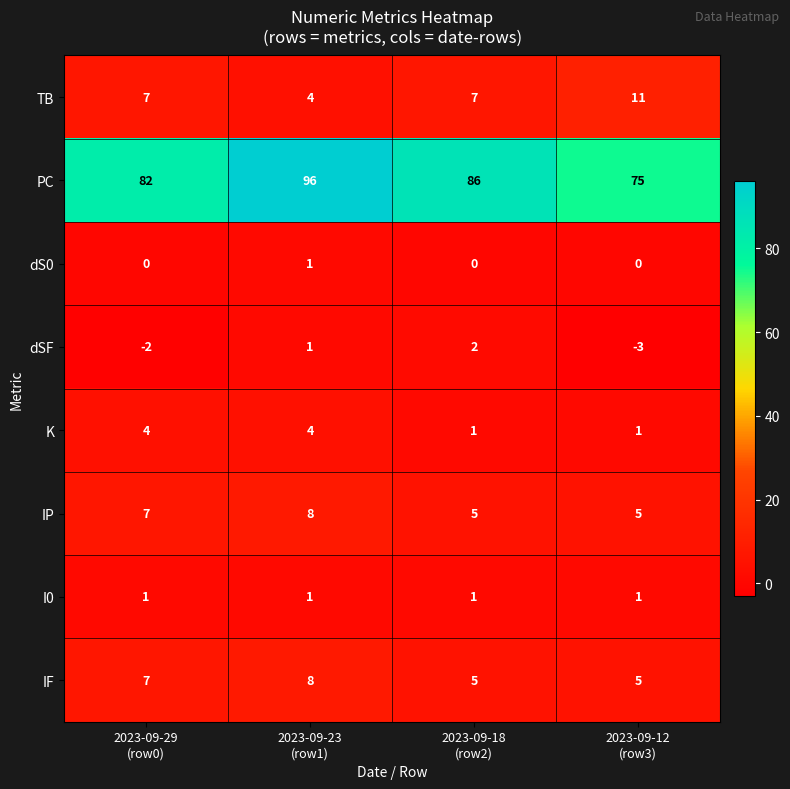

What is the difference between the maximum and minimum values in the PC series?

21